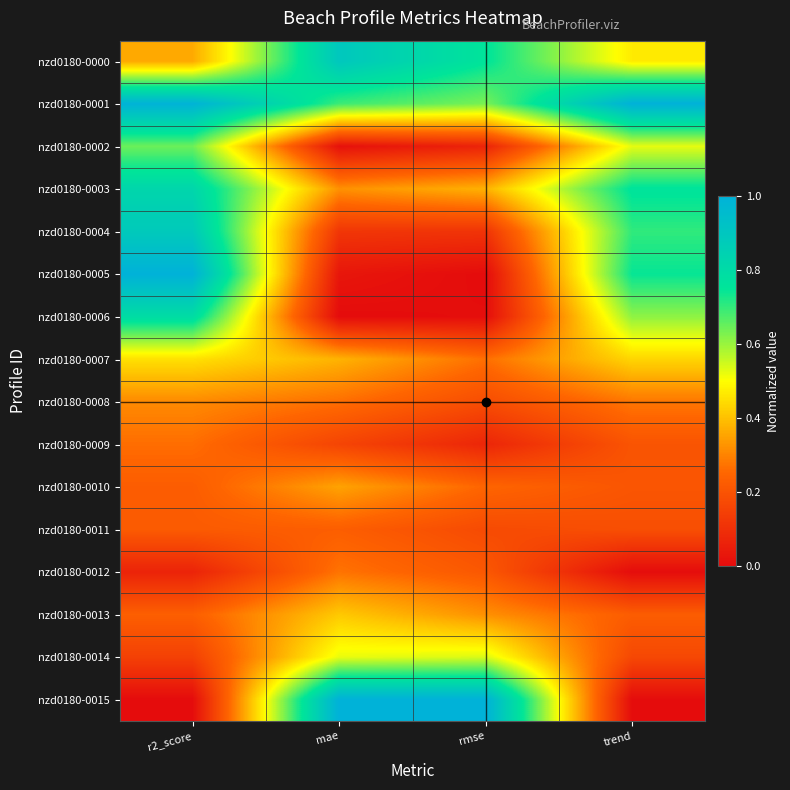

What is the difference between the highest and lowest values at trend?

1.0